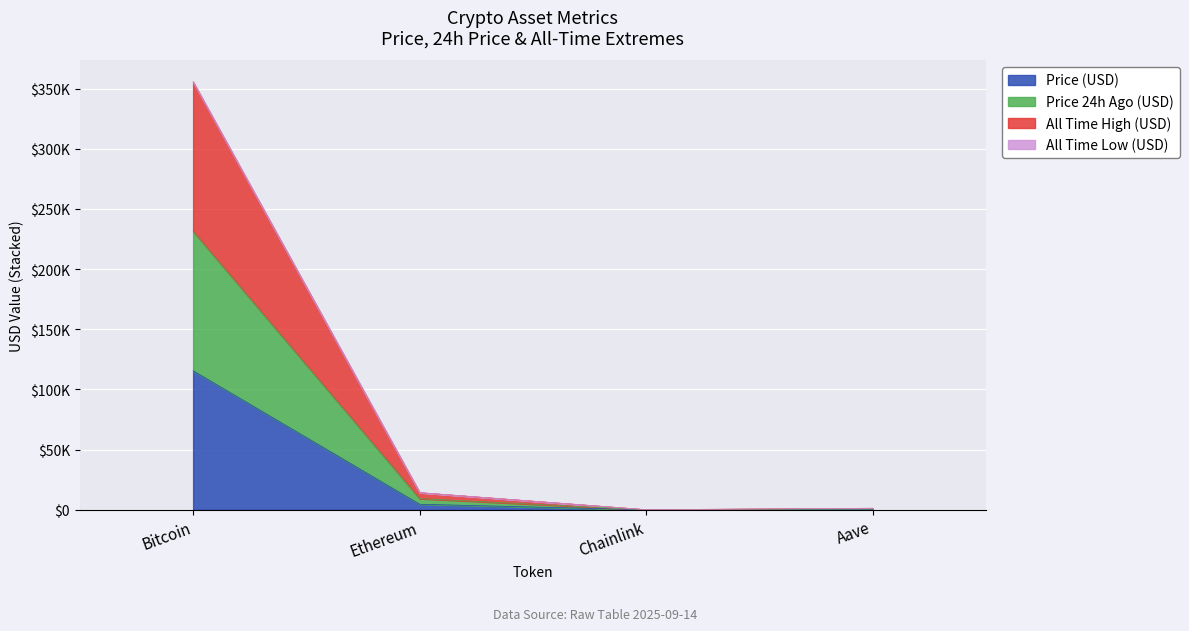

Does the chart display data point markers on the line(s)?

No